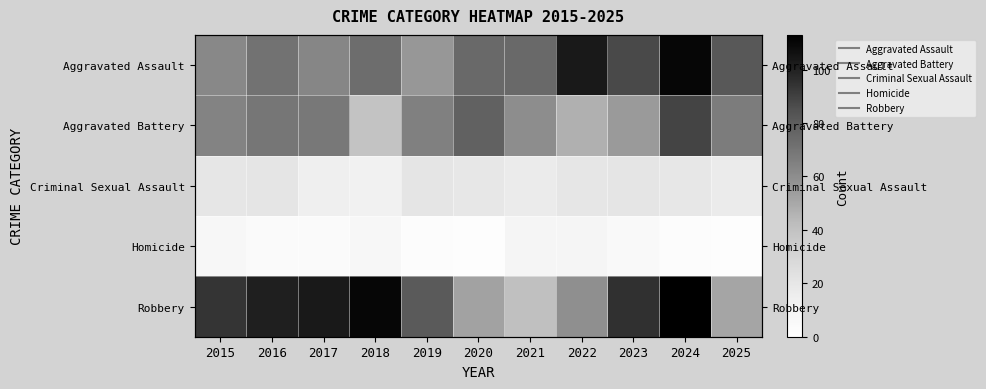

How many data points does each series have?

11